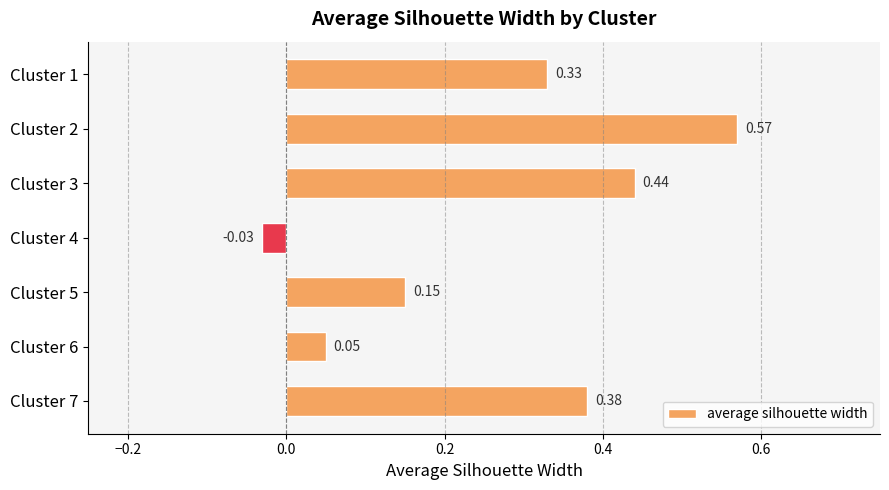

What is the sum of the values at Cluster 2 and Cluster 3?

1.0